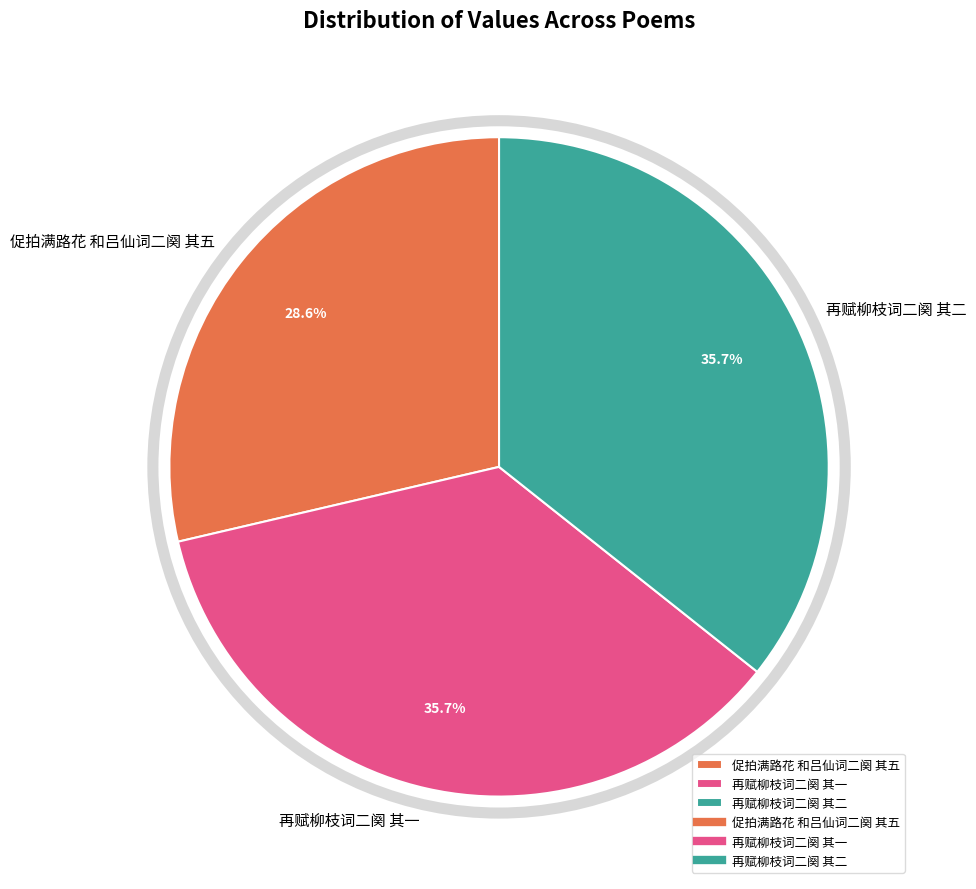

Which has a higher value, 促拍满路花 和吕仙词二阕 其五 or 再赋柳枝词二阕 其一?

再赋柳枝词二阕 其一